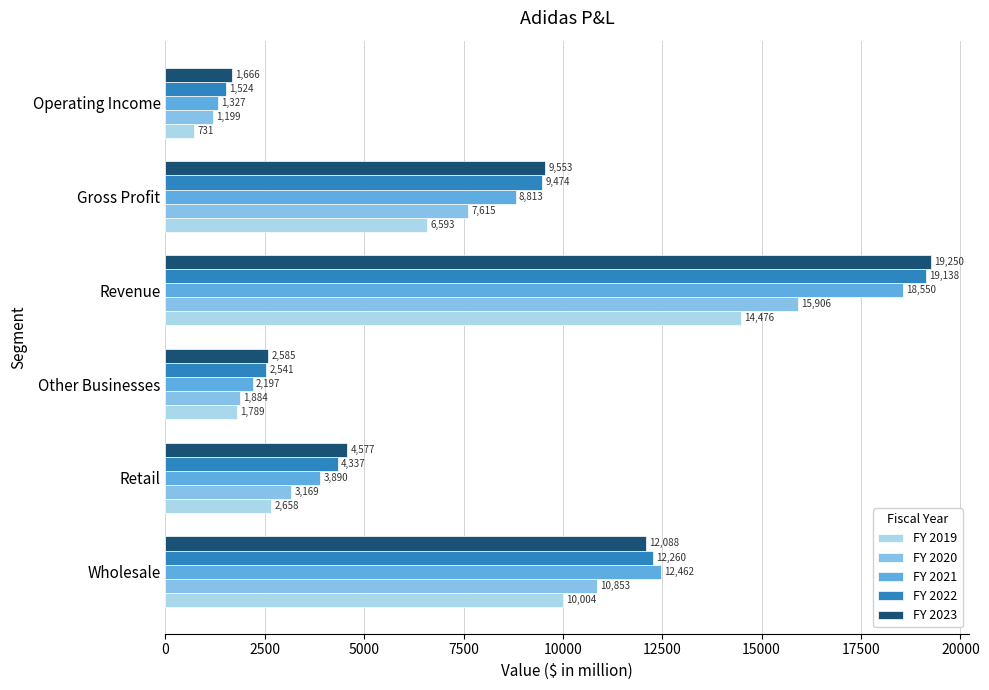

Rank the categories by FY 2019 value from highest to lowest.

Revenue, Wholesale, Gross Profit, Retail, Other Businesses, Operating Income